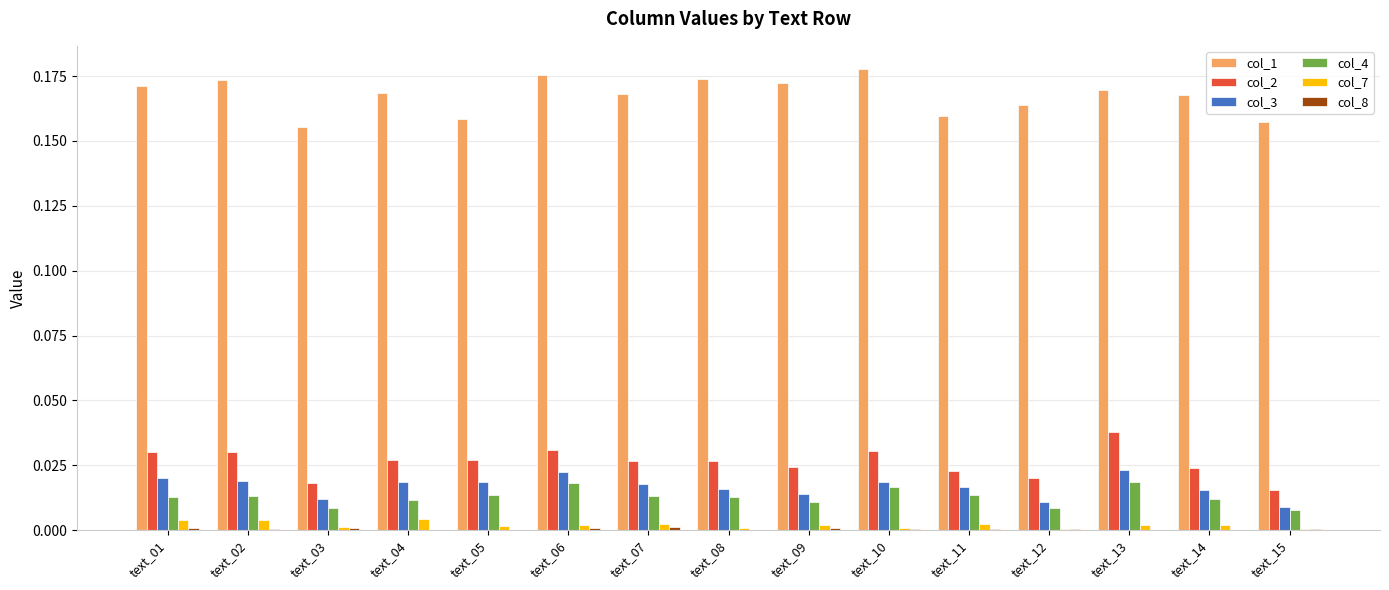

Are the bars horizontal?

No